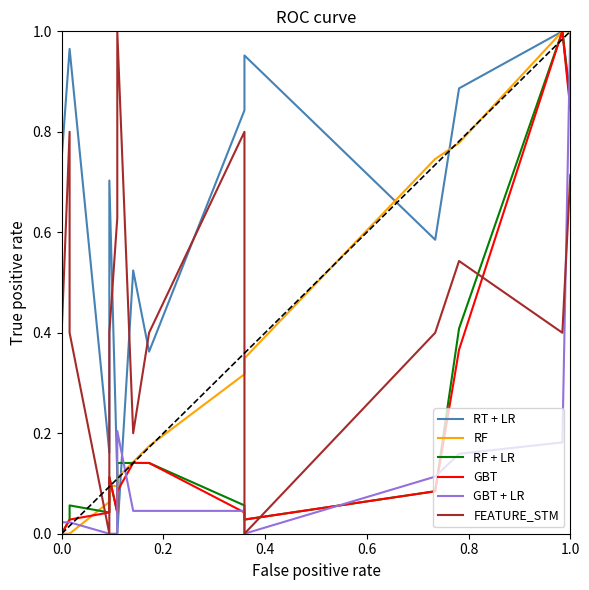

True or false: GBT and RF + LR cross at least once.

False